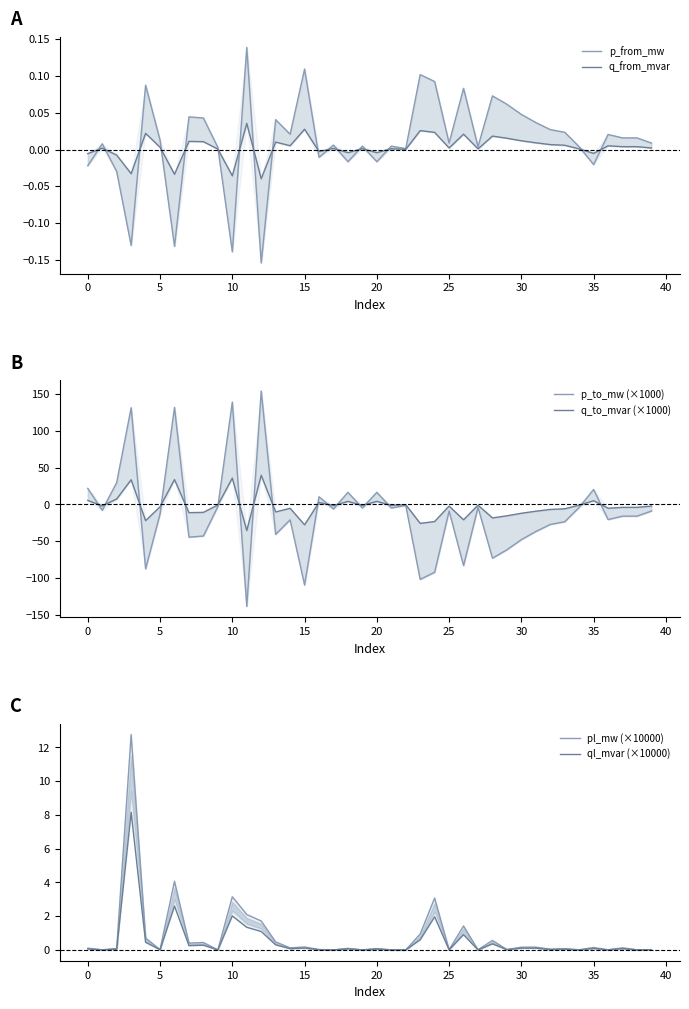

True or false: q_from_mvar and p_from_mw intersect in this chart.

True